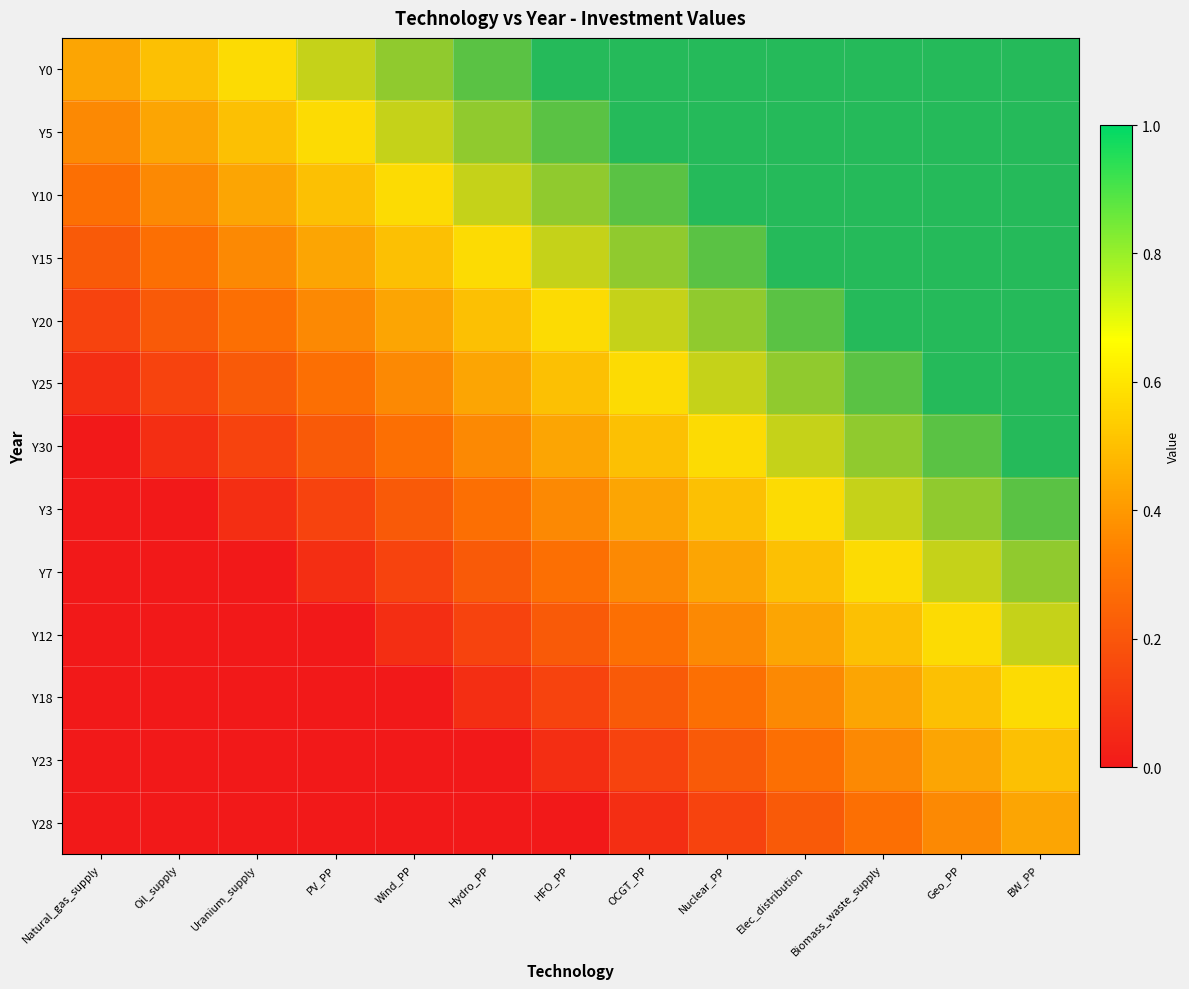

Is it true that Y5 equals 0.1 at Natural_gas_supply?

False